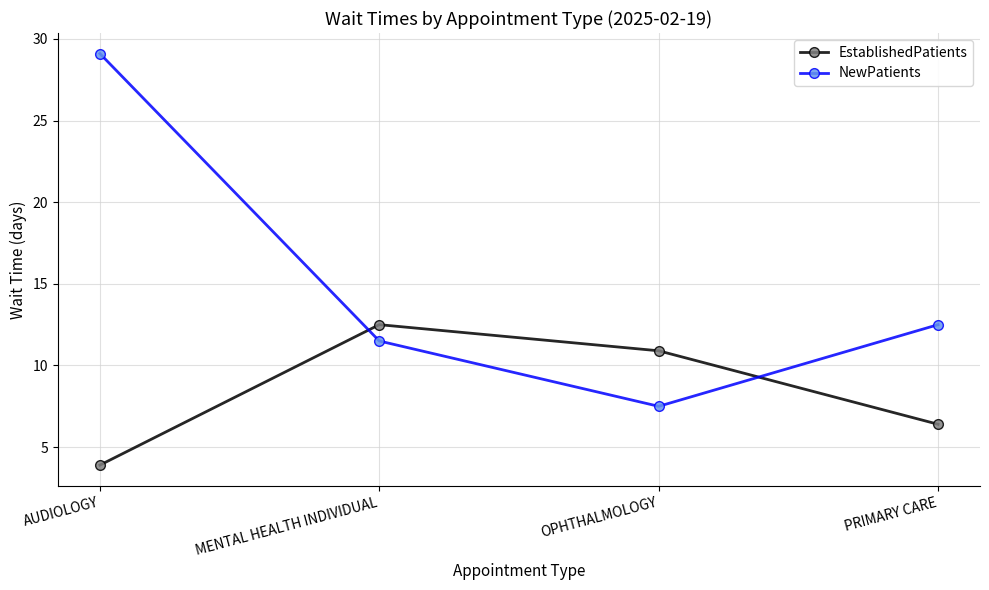

What is the sum of the NewPatients values at MENTAL HEALTH INDIVIDUAL and AUDIOLOGY?

40.6